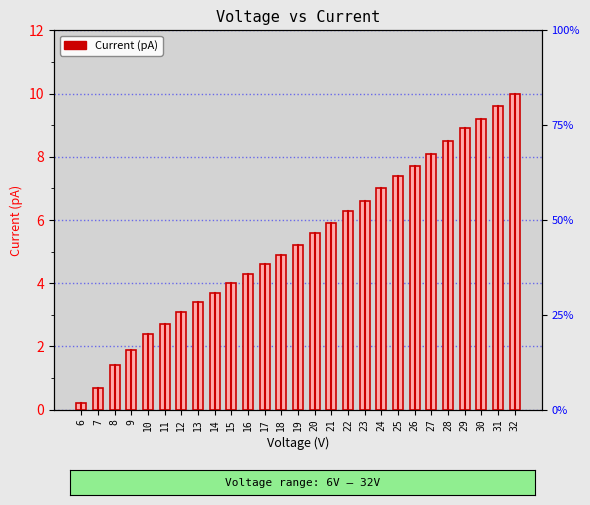

What is the sum of the values at 7 and 26?

8.4